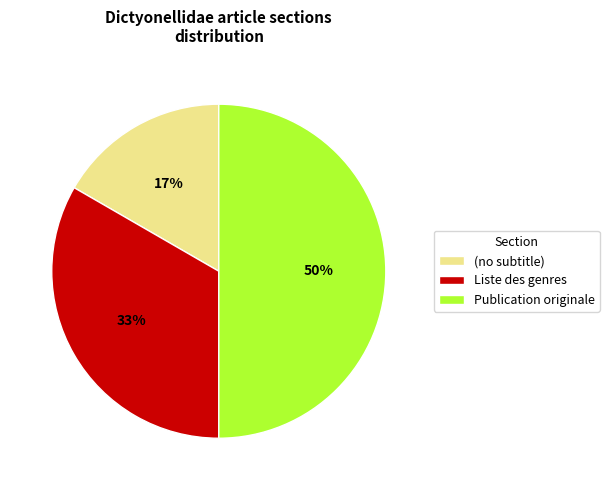

Which has a higher value, Publication originale or (no subtitle)?

Publication originale